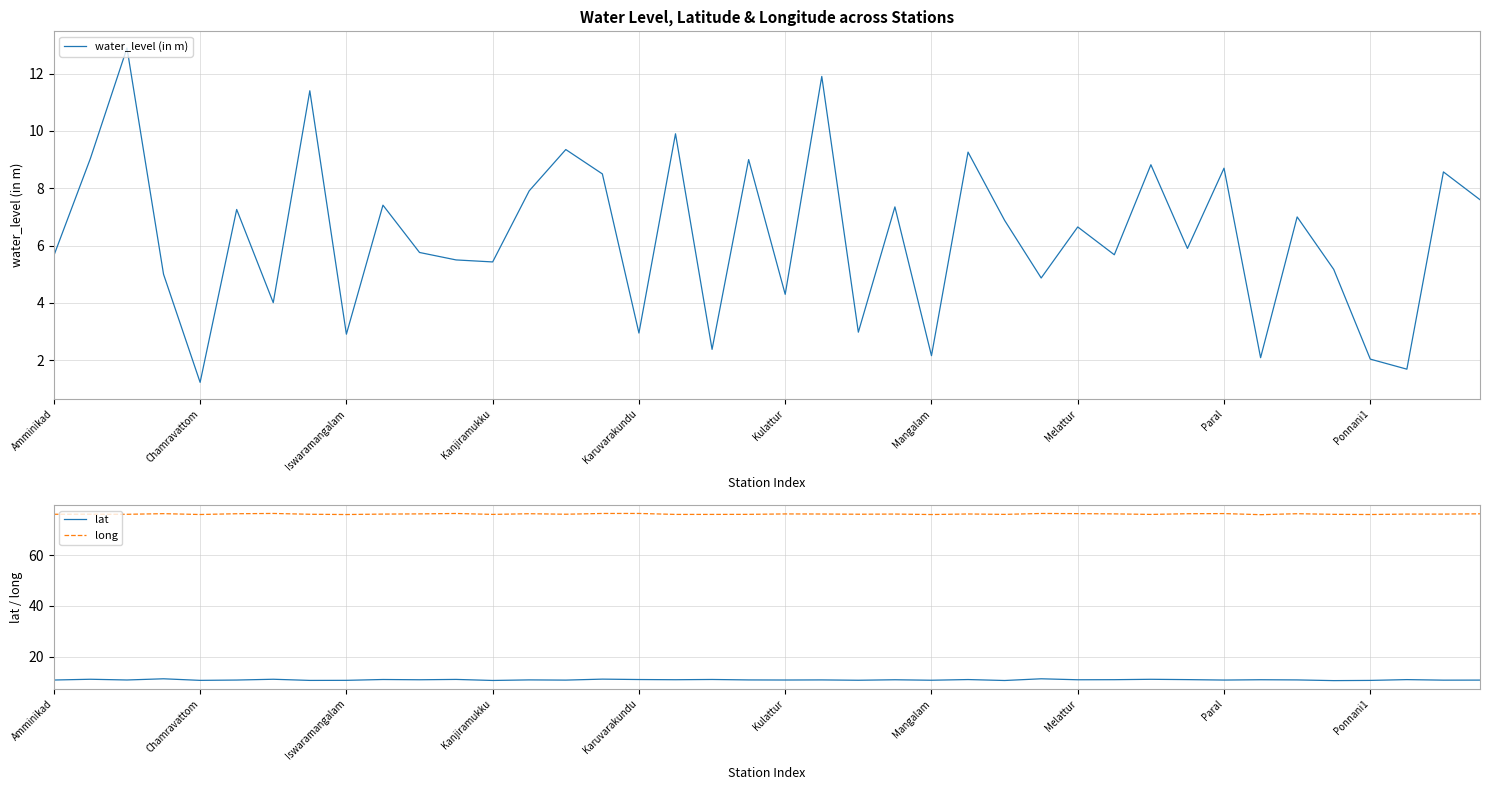

What is the difference between the maximum and minimum values in the lat series?

0.7